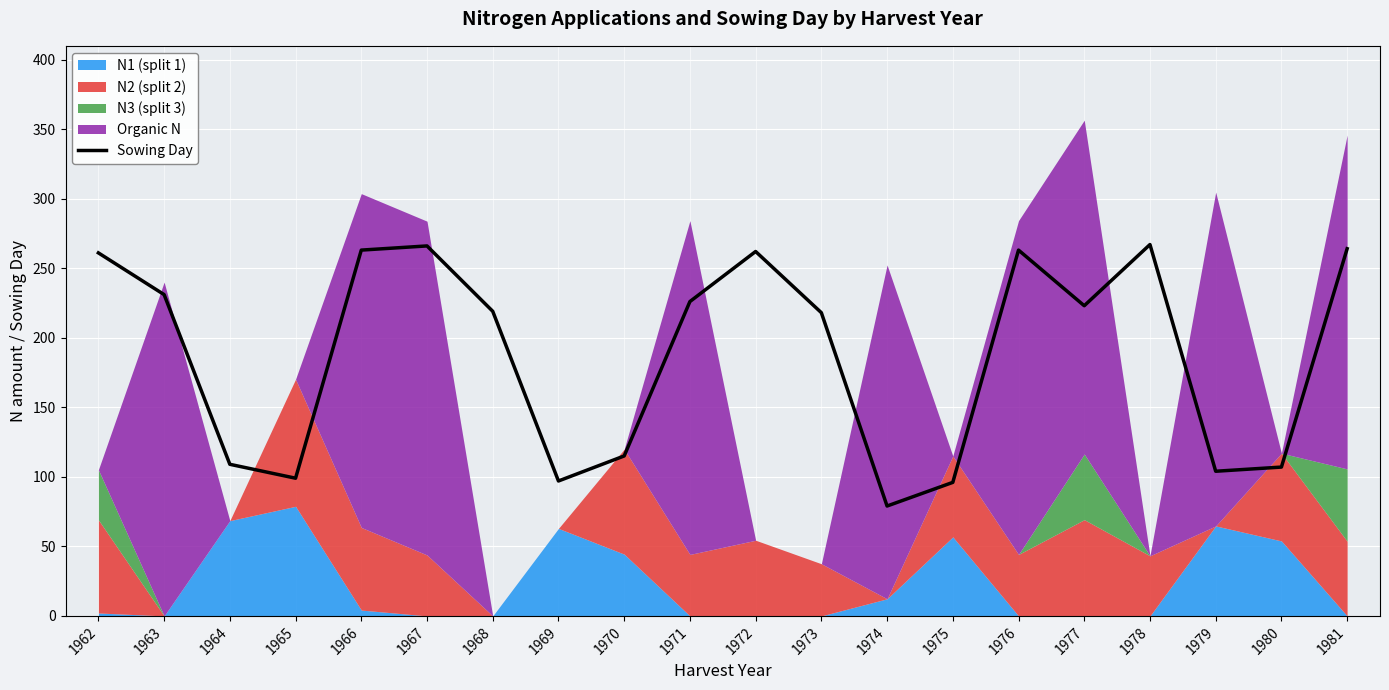

Reading left to right, what are all the values shown in this chart?

261	231	109	99	263	266	219	97	115	226	262	218	79	96	263	223	267	104	107	264